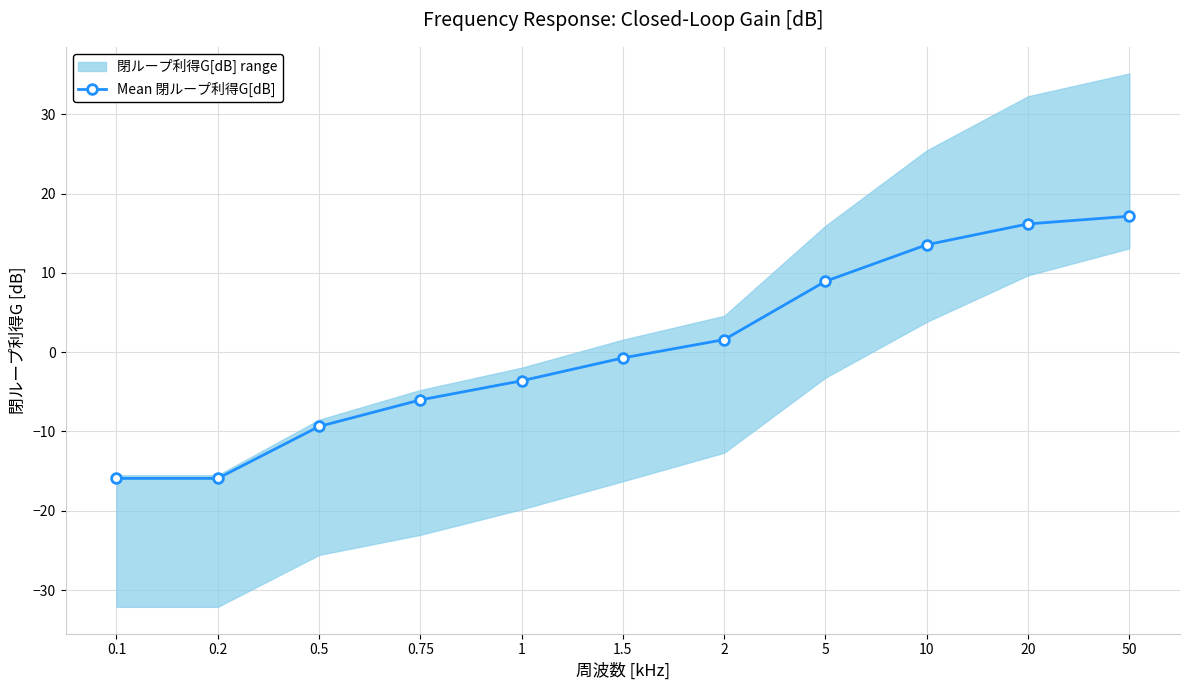

What value does the data have at 1?

-3.6